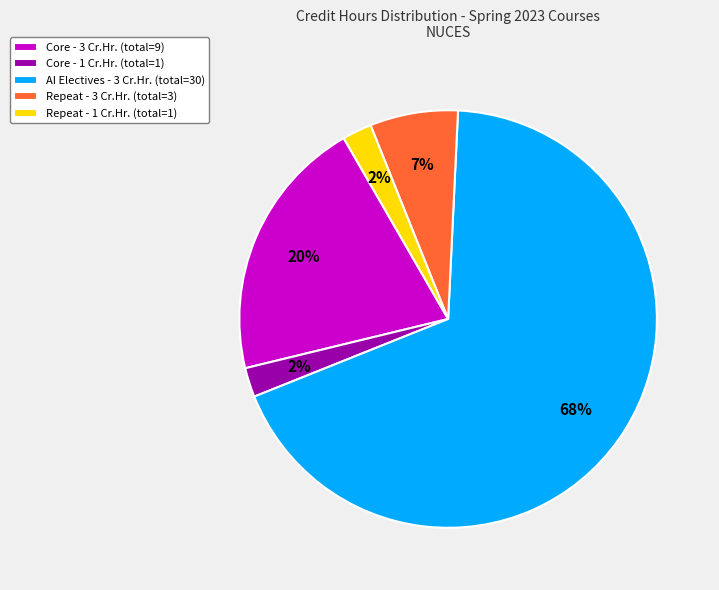

Which category has the biggest portion of the pie?

AI Electives - 3 Cr.Hr. (total=30)